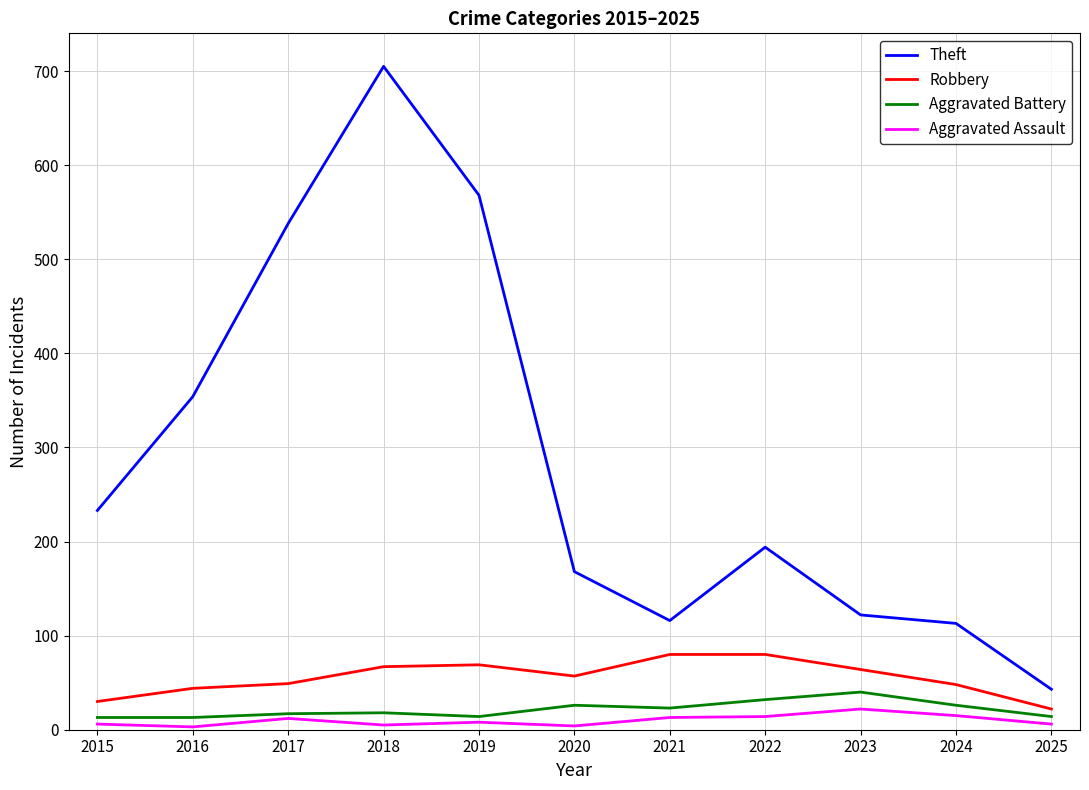

True or false: Aggravated Battery and Theft intersect in this chart.

False